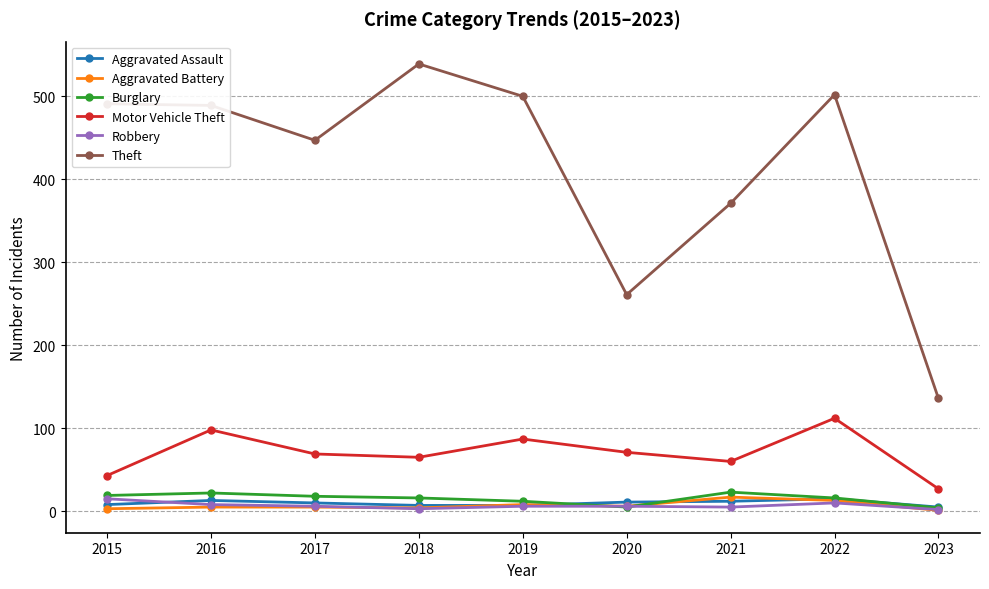

How many lines are shown in the chart?

6